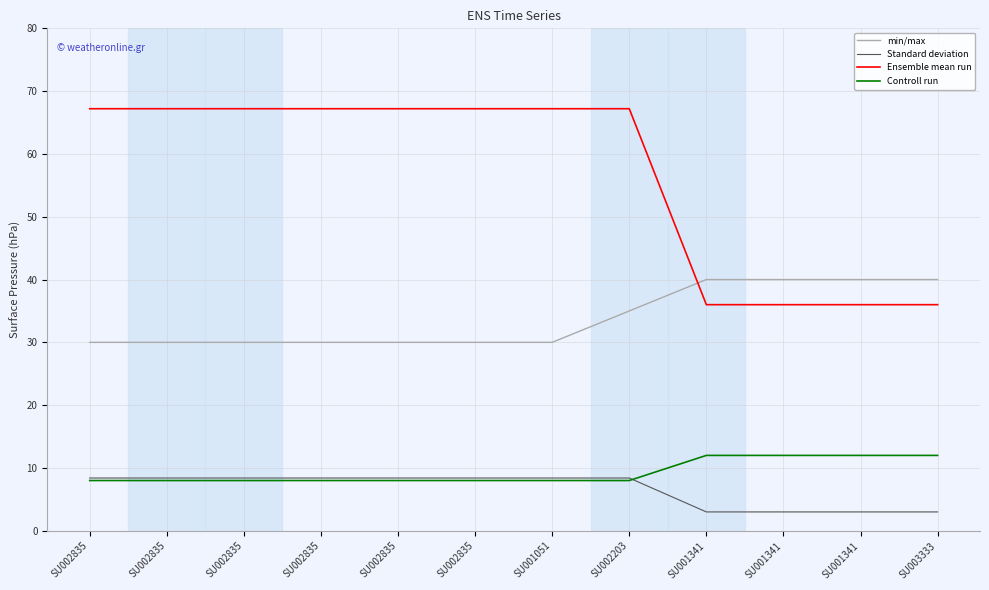

Is this an area chart (filled region under the line)?

No